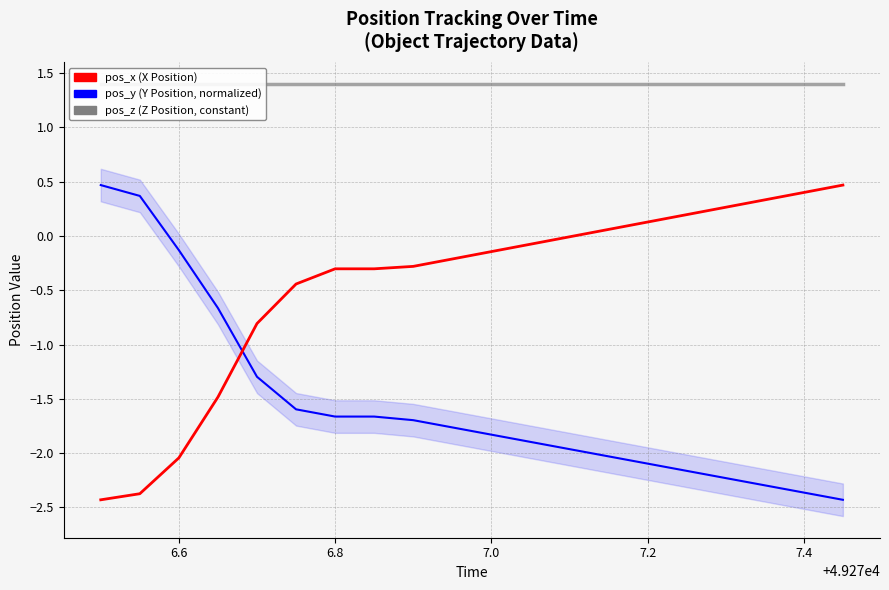

What is the average value of the pos_z series?

1.4